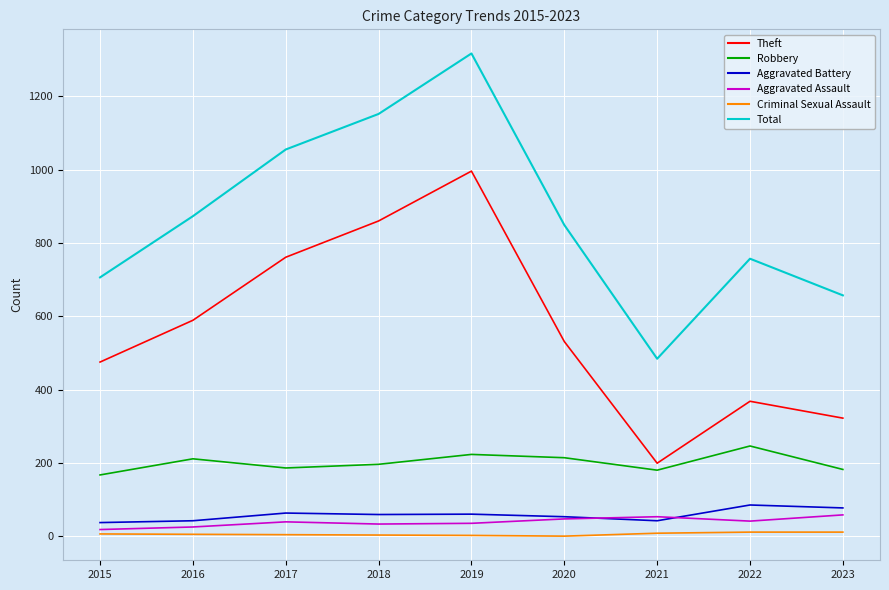

Which series has the largest total across all categories?

Total